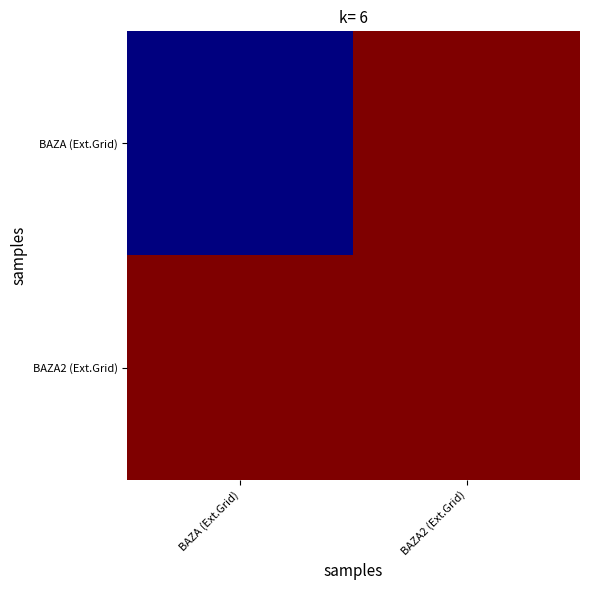

At which category is the sum across all series the highest?

BAZA2 (Ext.Grid)